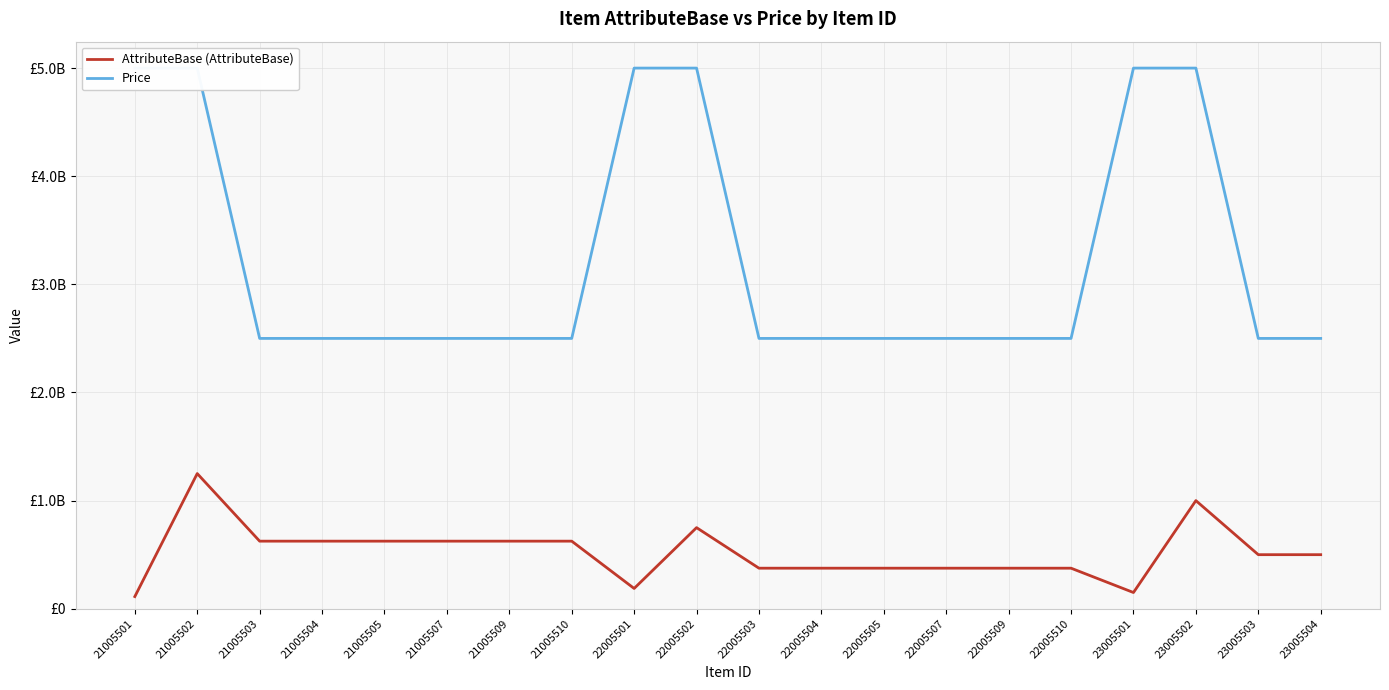

How many data points in AttributeBase (AttributeBase) are above 500000000?

9